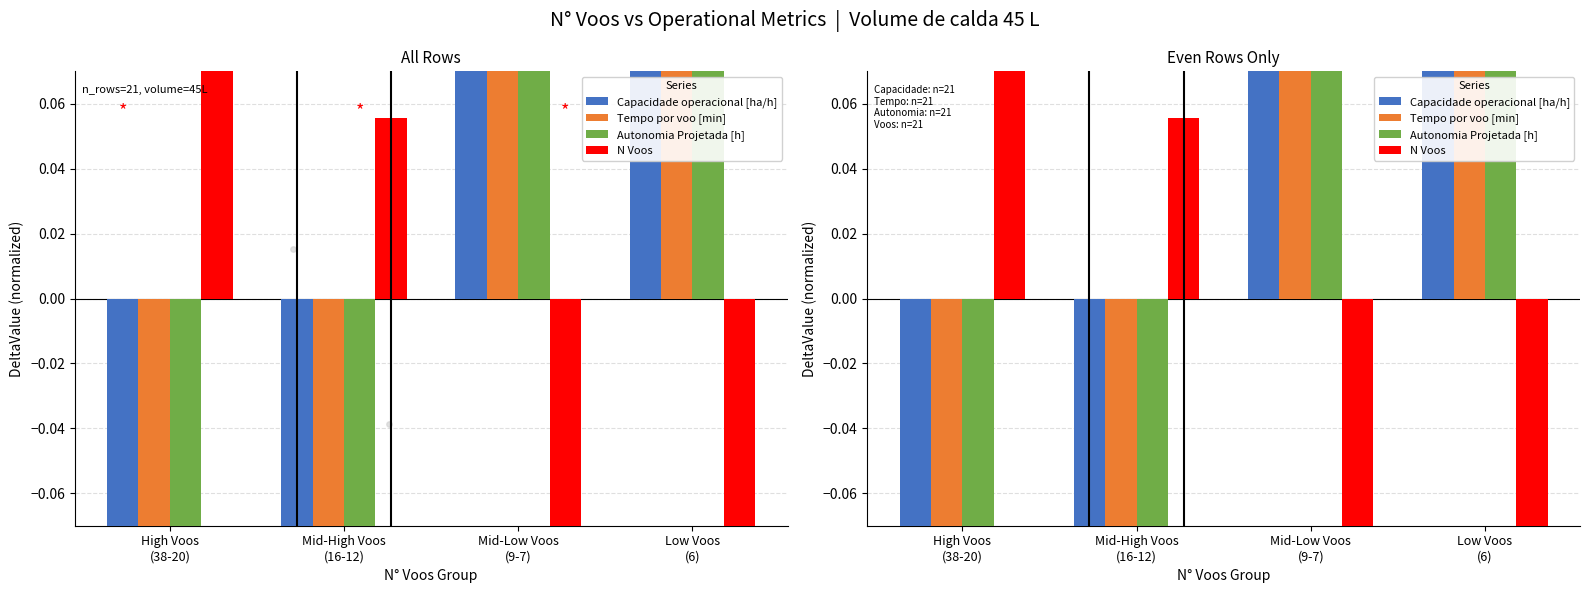

What are all the series names shown in the legend?

Capacidade operacional [ha/h], Tempo por voo [min], Autonomia Projetada [h], N Voos